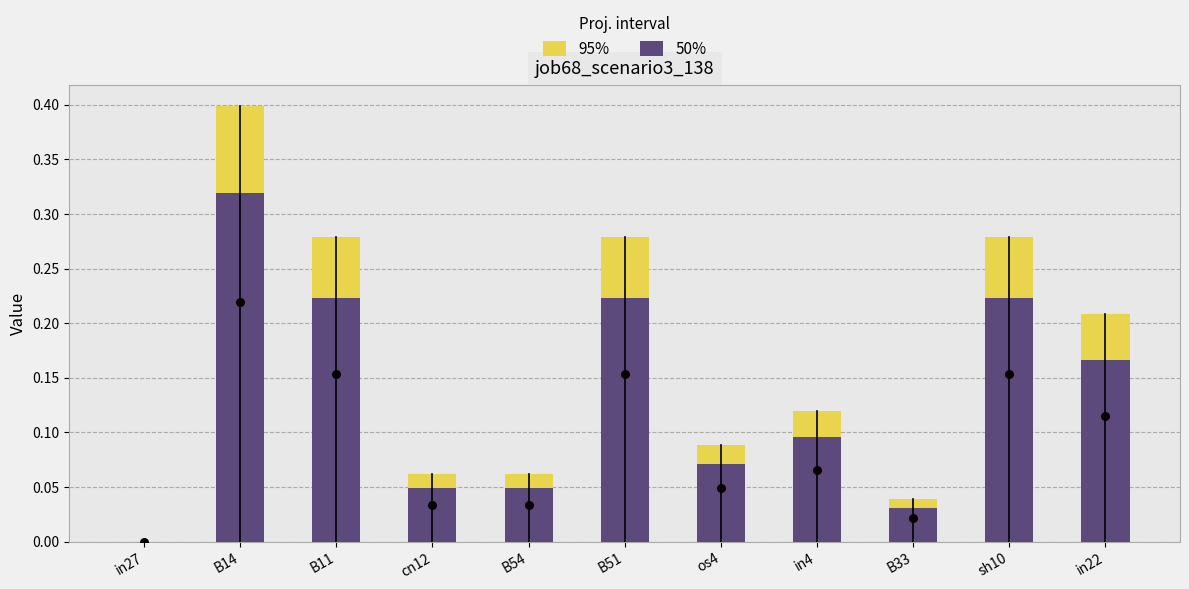

At how many categories does at least one series exceed 0?

10